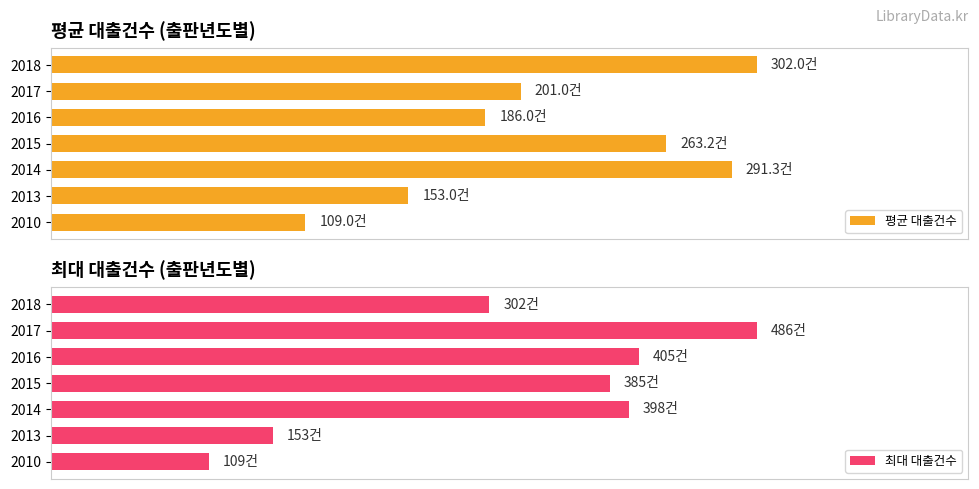

True or false: 평균 대출건수 has a value of 109.0 at 2010.

True